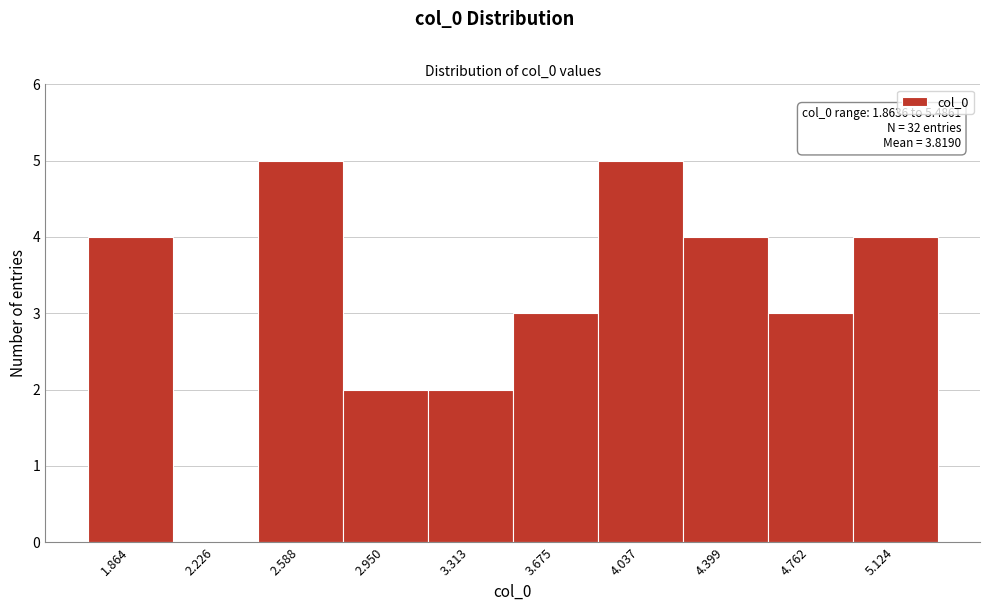

Reading left to right, extract all data points from this chart.

1.864=4	2.226=0	2.588=5	2.950=2	3.313=2	3.675=3	4.037=5	4.399=4	4.762=3	5.124=4